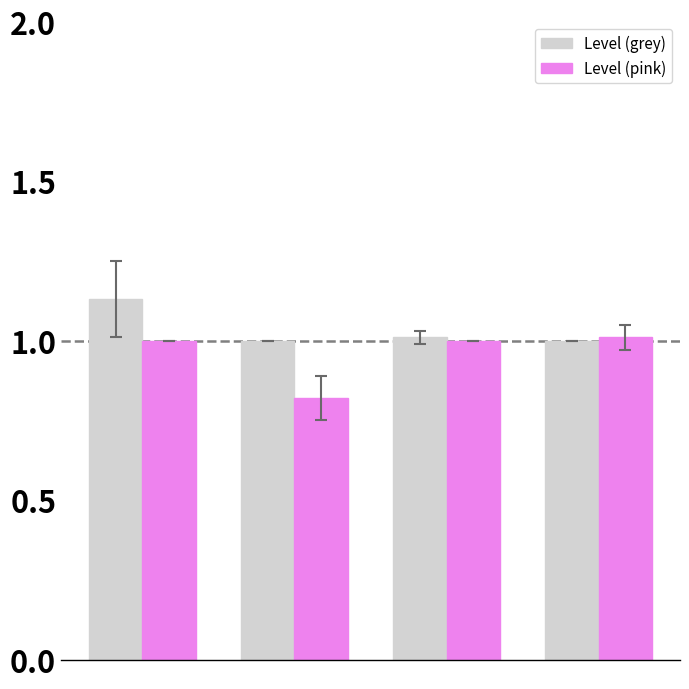

What is the minimum value for Level (grey)?

1.0